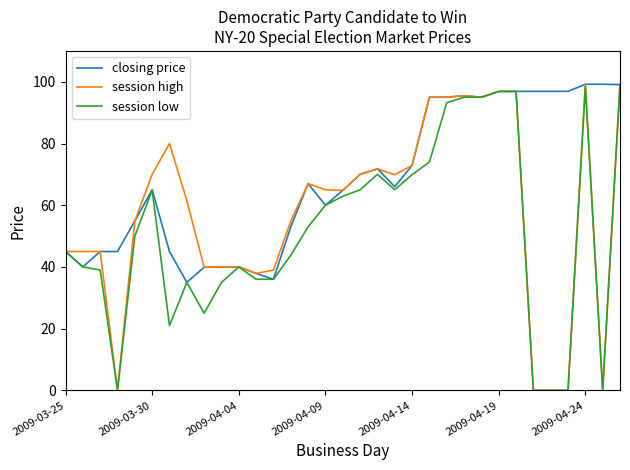

What is the maximum value for closing price?

99.2